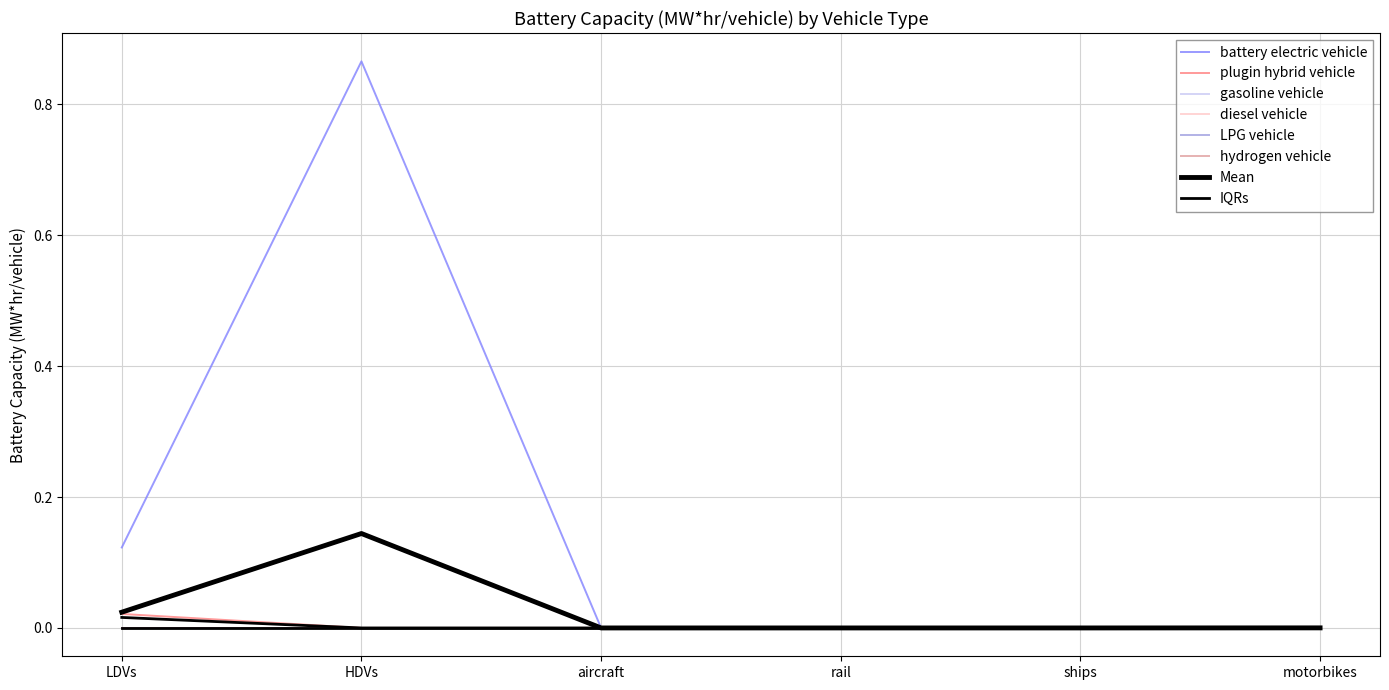

True or false: hydrogen vehicle and battery electric vehicle cross at least once.

False